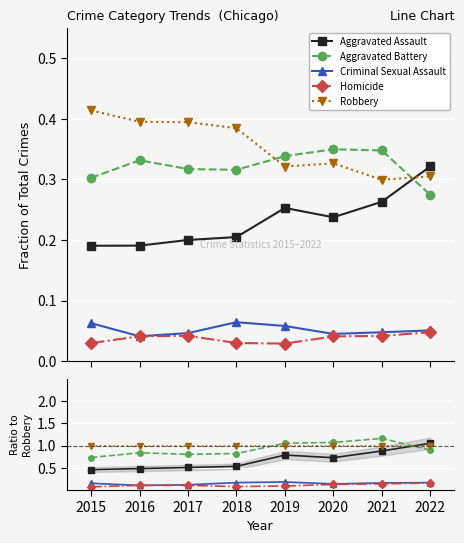

What are all the series names shown in the legend?

Aggravated Assault, Aggravated Battery, Criminal Sexual Assault, Homicide, Robbery